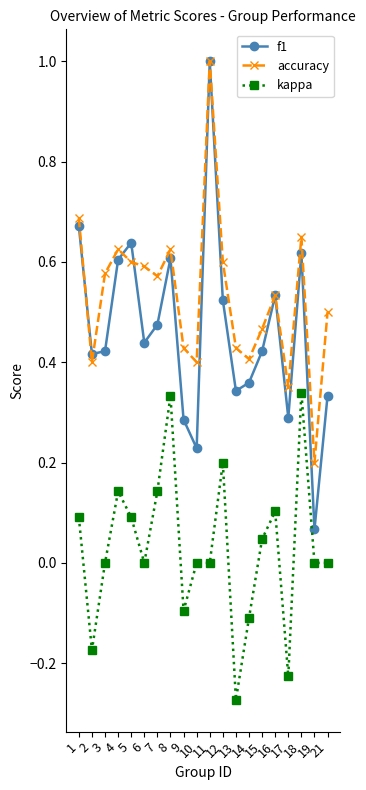

Which series has the largest total across all categories?

accuracy